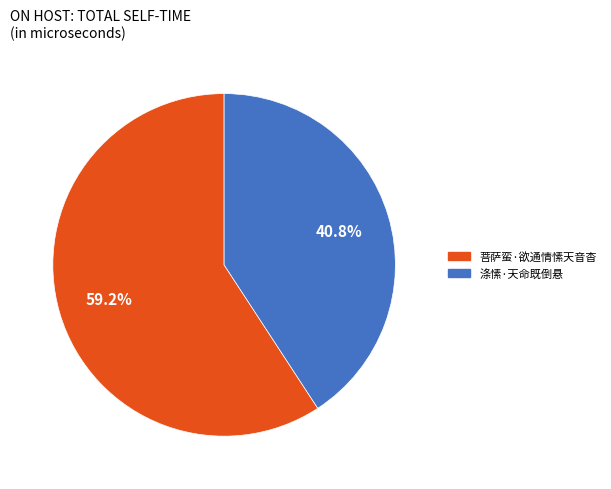

How much of the chart is everything except 涤愫·天命既倒悬?

59.2%